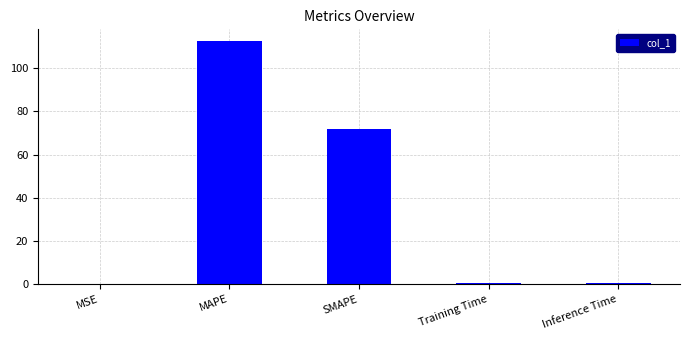

How many data points does each series have?

5